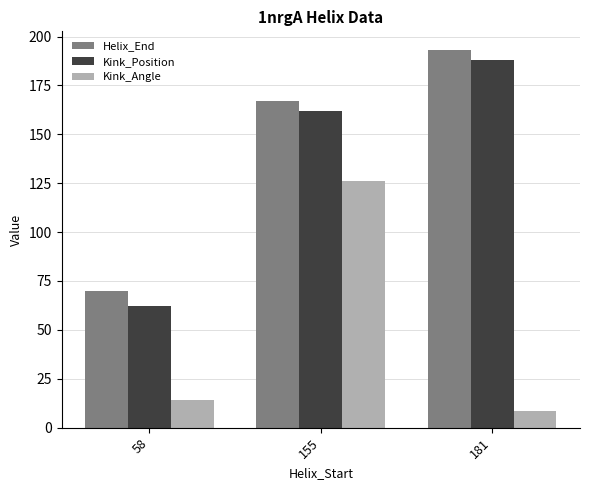

Which category has the lowest value in the Kink_Position series?

58